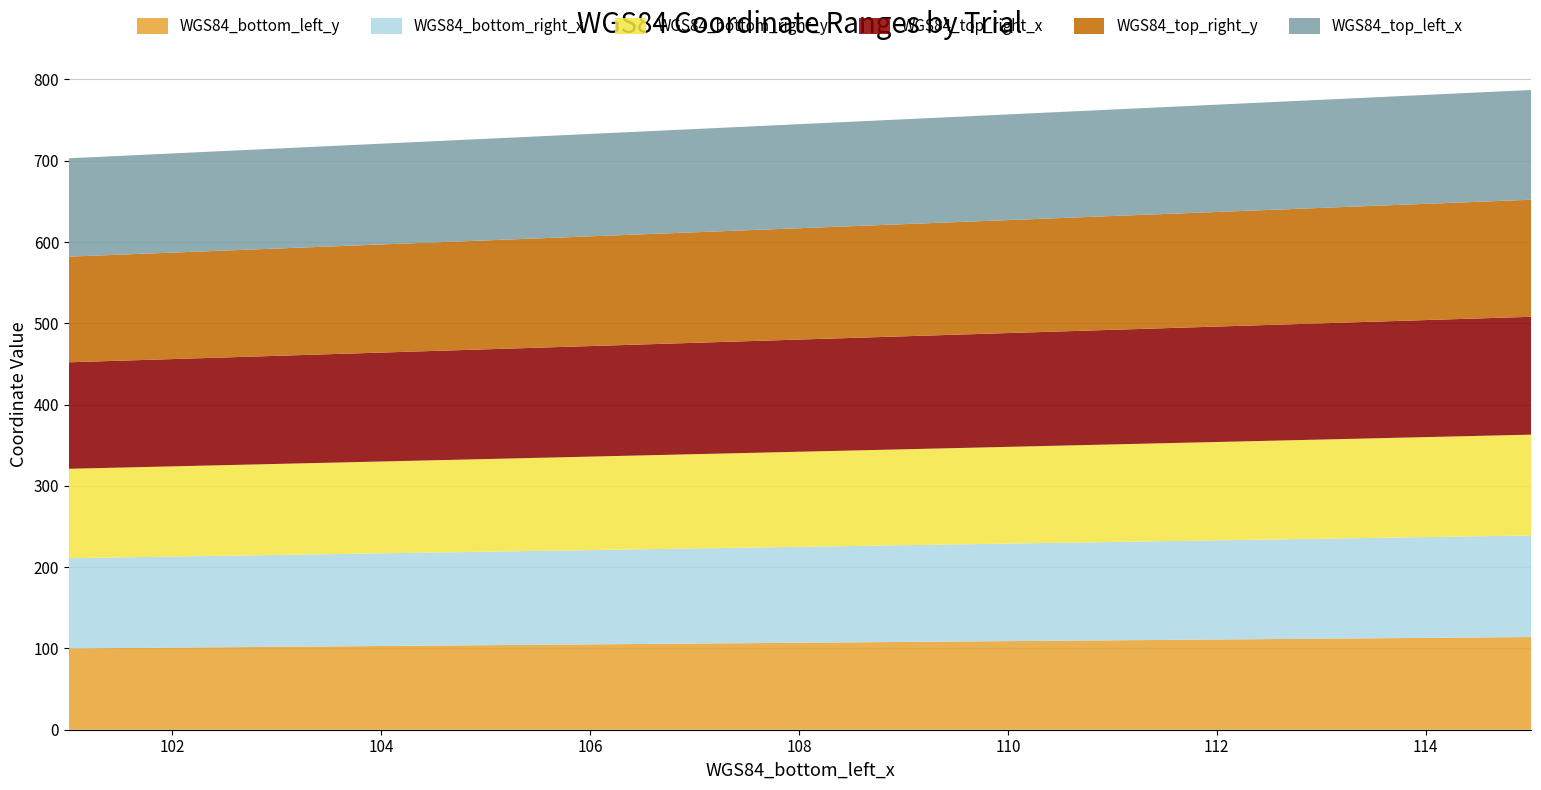

Reading left to right, what are all the values shown in this chart?

WGS84_bottom_left_y: 101.01=100.0	102.01=101.0	103.01=102.0	104.01=103.0	105.01=104.0	106.01=105.0	107.01=106.0	108.01=107.0	109.01=108.0	110.01=109.0	111.01=110.0	112.01=111.0	113.01=112.0	114.01=113.0	115.01=114.0
WGS84_bottom_right_x: 101.01=111.0	102.01=112.0	103.01=113.0	104.01=114.0	105.01=115.0	106.01=116.0	107.01=117.0	108.01=118.0	109.01=119.0	110.01=120.0	111.01=121.0	112.01=122.0	113.01=123.0	114.01=124.0	115.01=125.0
WGS84_bottom_right_y: 101.01=110.0	102.01=111.0	103.01=112.0	104.01=113.0	105.01=114.0	106.01=115.0	107.01=116.0	108.01=117.0	109.01=118.0	110.01=119.0	111.01=120.0	112.01=121.0	113.01=122.0	114.01=123.0	115.01=124.0
WGS84_top_right_x: 101.01=131.0	102.01=132.0	103.01=133.0	104.01=134.0	105.01=135.0	106.01=136.0	107.01=137.0	108.01=138.0	109.01=139.0	110.01=140.0	111.01=141.0	112.01=142.0	113.01=143.0	114.01=144.0	115.01=145.0
WGS84_top_right_y: 101.01=130.0	102.01=131.0	103.01=132.0	104.01=133.0	105.01=134.0	106.01=135.0	107.01=136.0	108.01=137.0	109.01=138.0	110.01=139.0	111.01=140.0	112.01=141.0	113.01=142.0	114.01=143.0	115.01=144.0
WGS84_top_left_x: 101.01=121.0	102.01=122.0	103.01=123.0	104.01=124.0	105.01=125.0	106.01=126.0	107.01=127.0	108.01=128.0	109.01=129.0	110.01=130.0	111.01=131.0	112.01=132.0	113.01=133.0	114.01=134.0	115.01=135.0